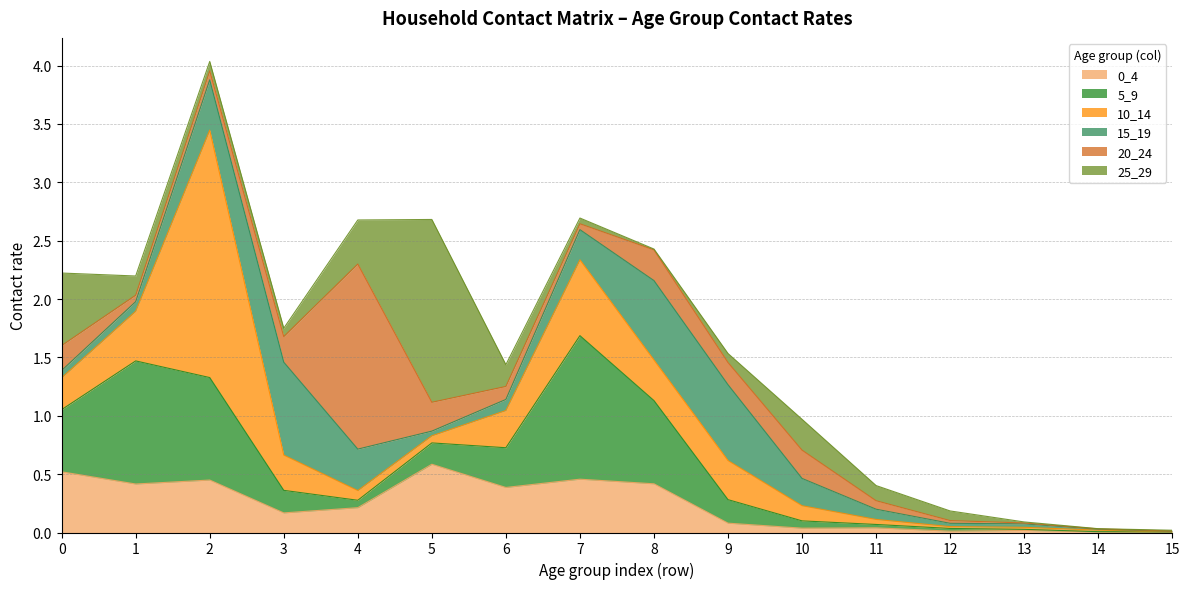

List the series in order of their peak value, highest first.

10_14, 20_24, 25_29, 5_9, 15_19, 0_4